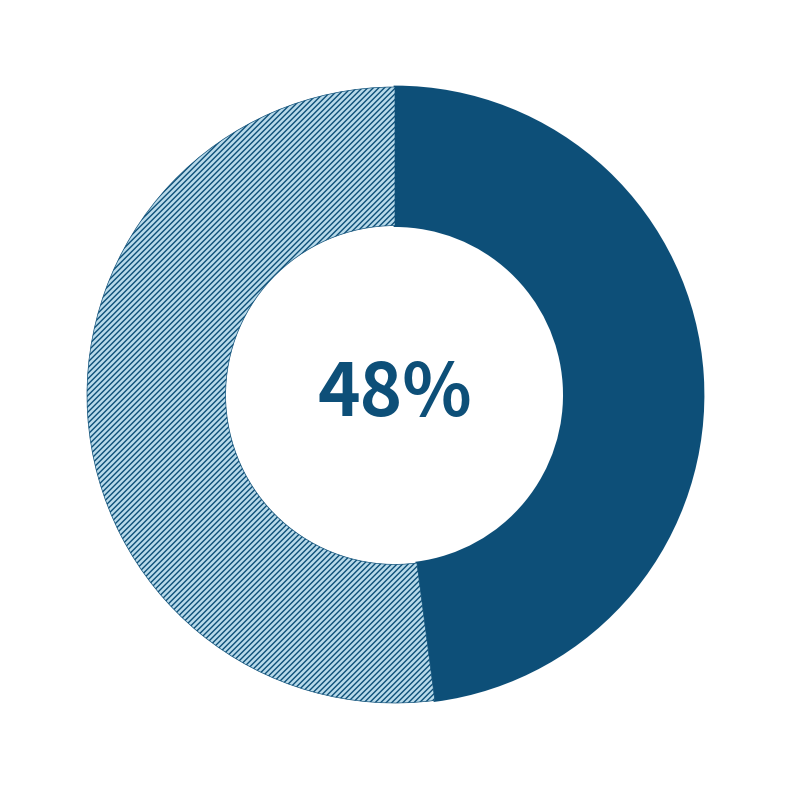

Is there any slice that represents more than half of the pie?

Yes